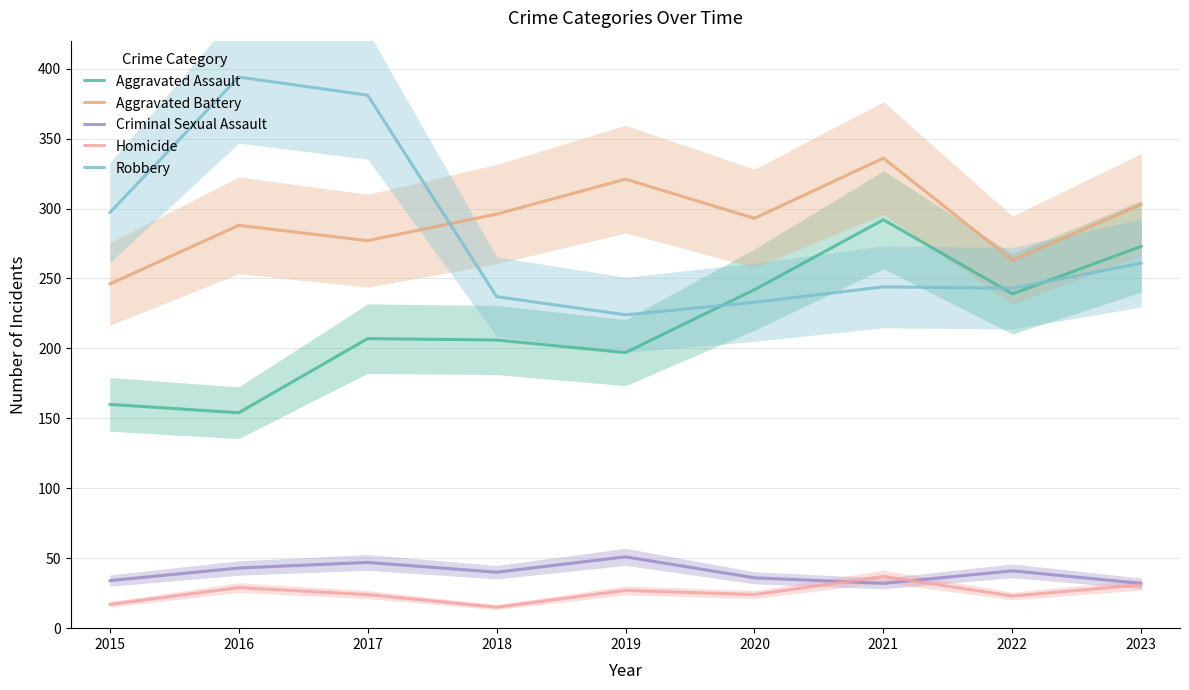

True or false: Homicide has a value of 59 at 2021.

False